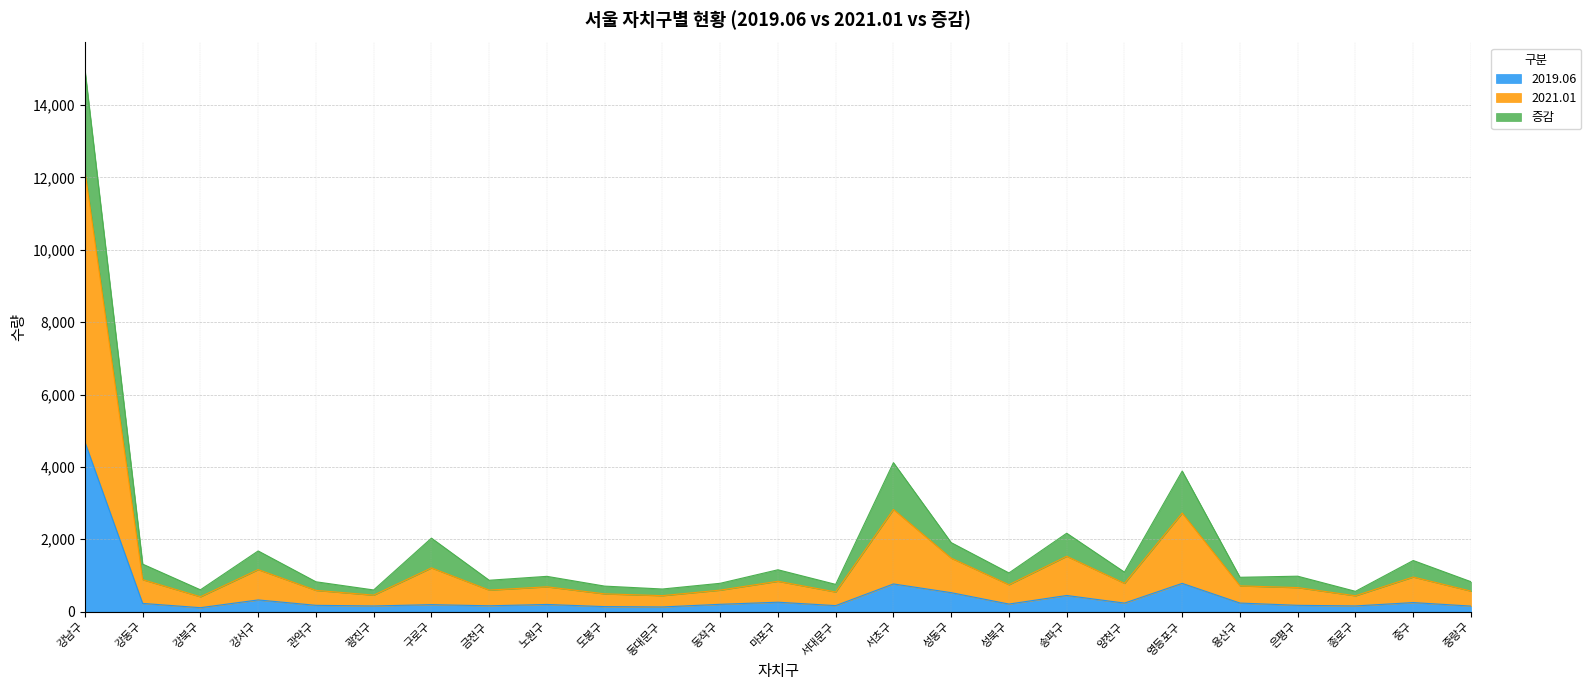

True or false: 2019.06 and 2021.01 intersect in this chart.

False